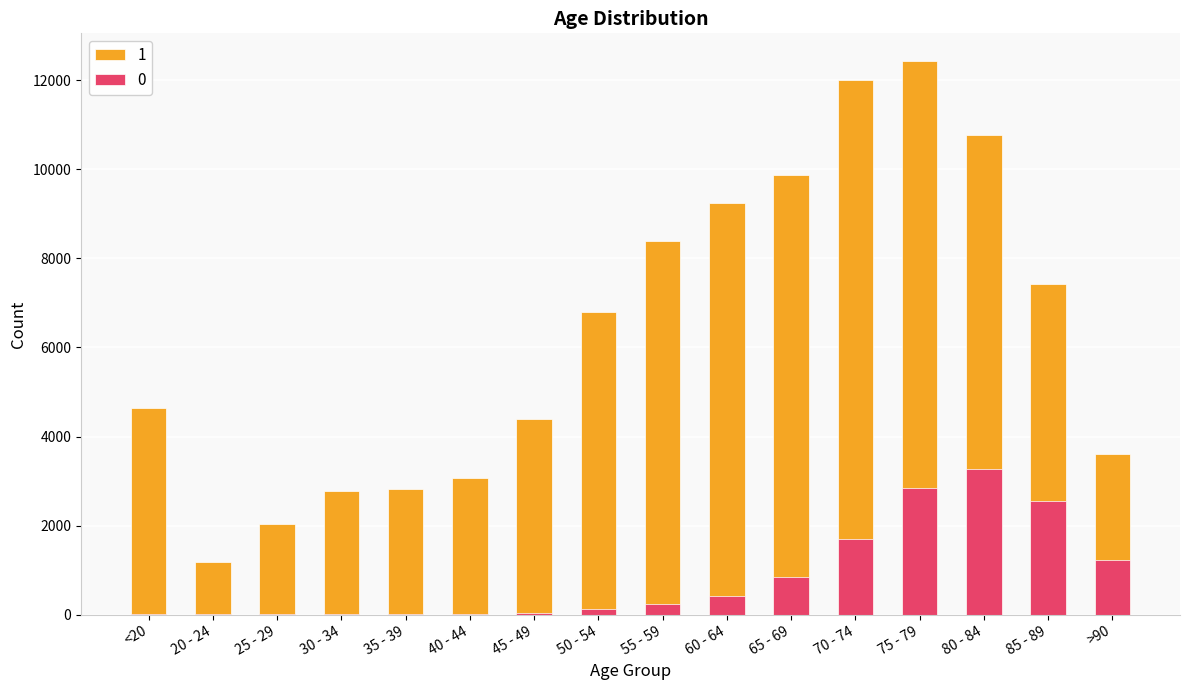

What position from the right is 45 - 49?

10